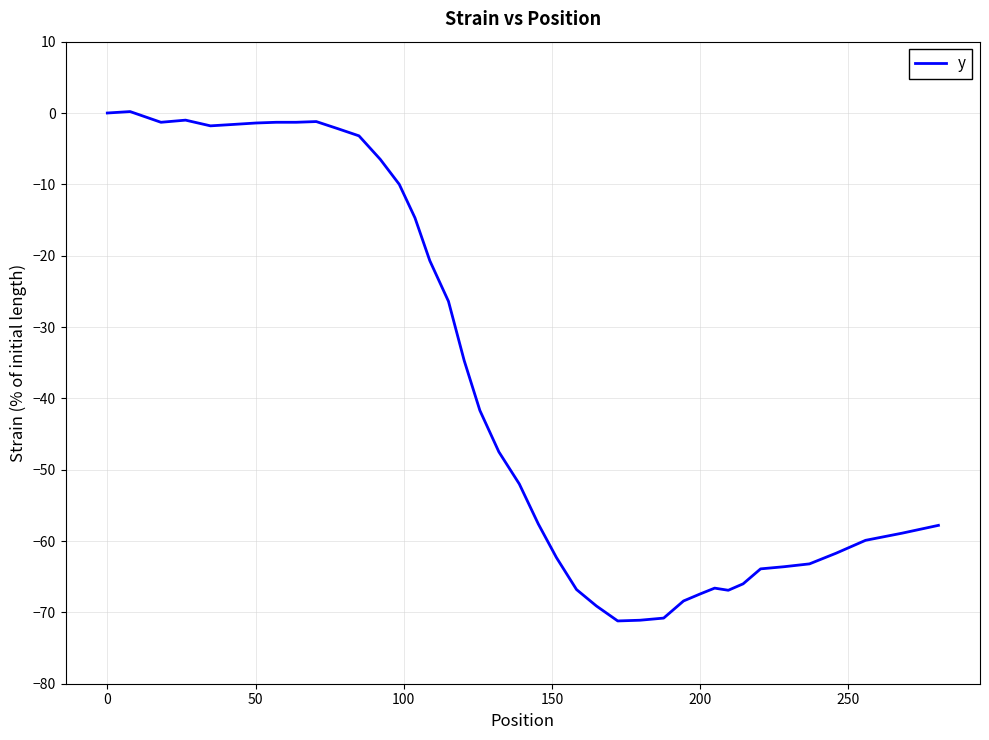

How many lines are shown in the chart?

1